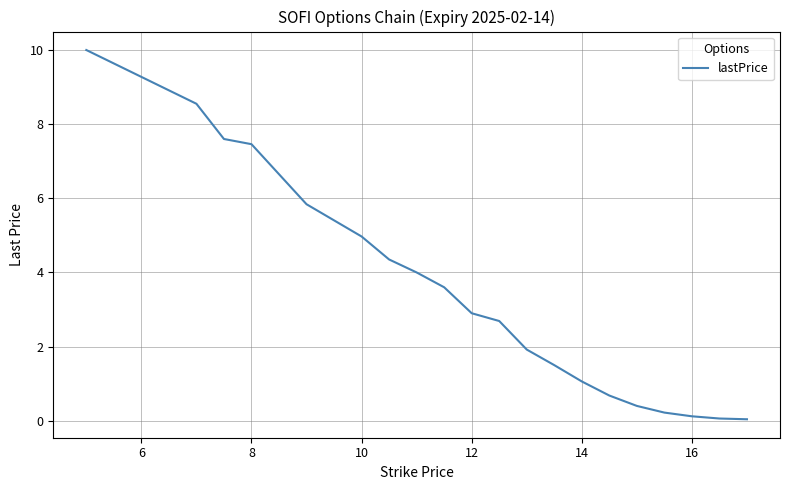

What is the greatest value displayed?

10.0